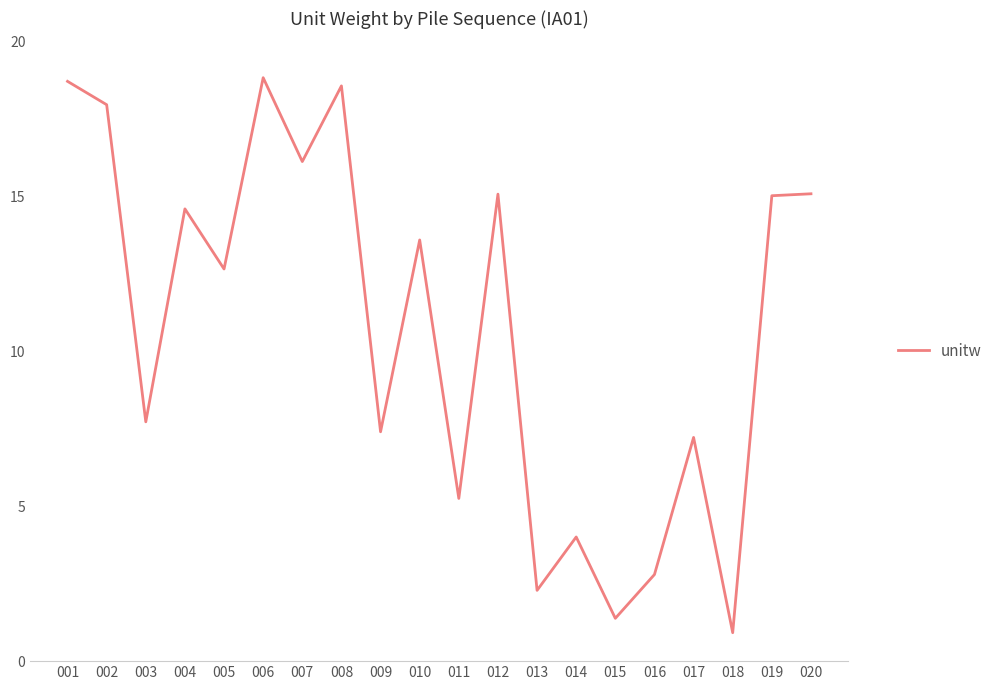

What is the difference between the maximum and minimum values?

17.9